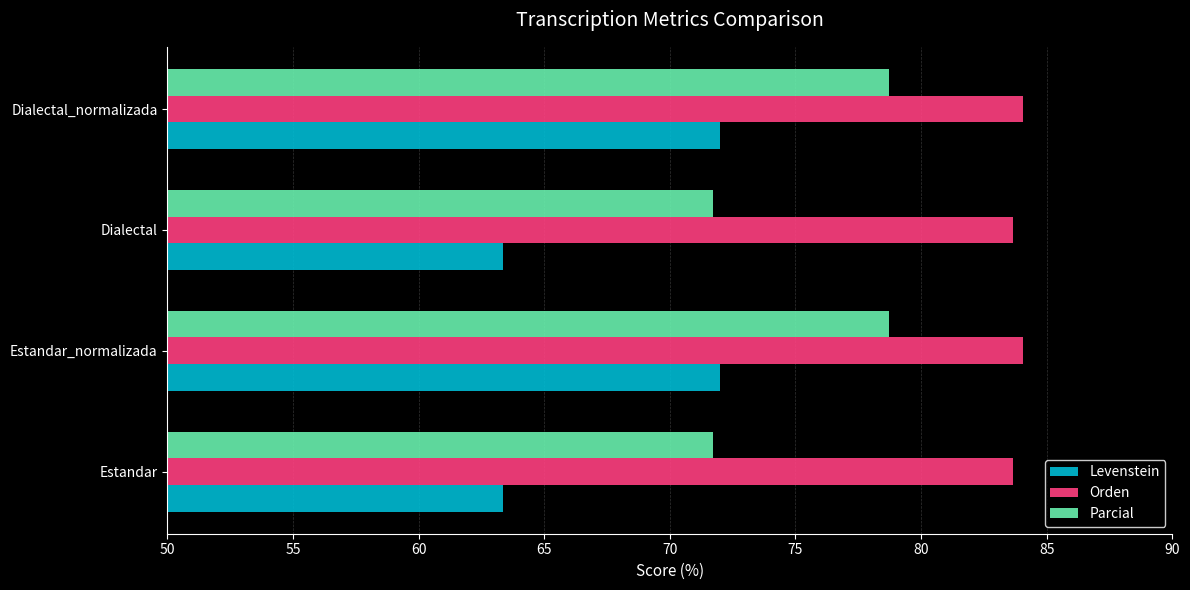

Read the Levenstein value at Dialectal_normalizada.

72.0